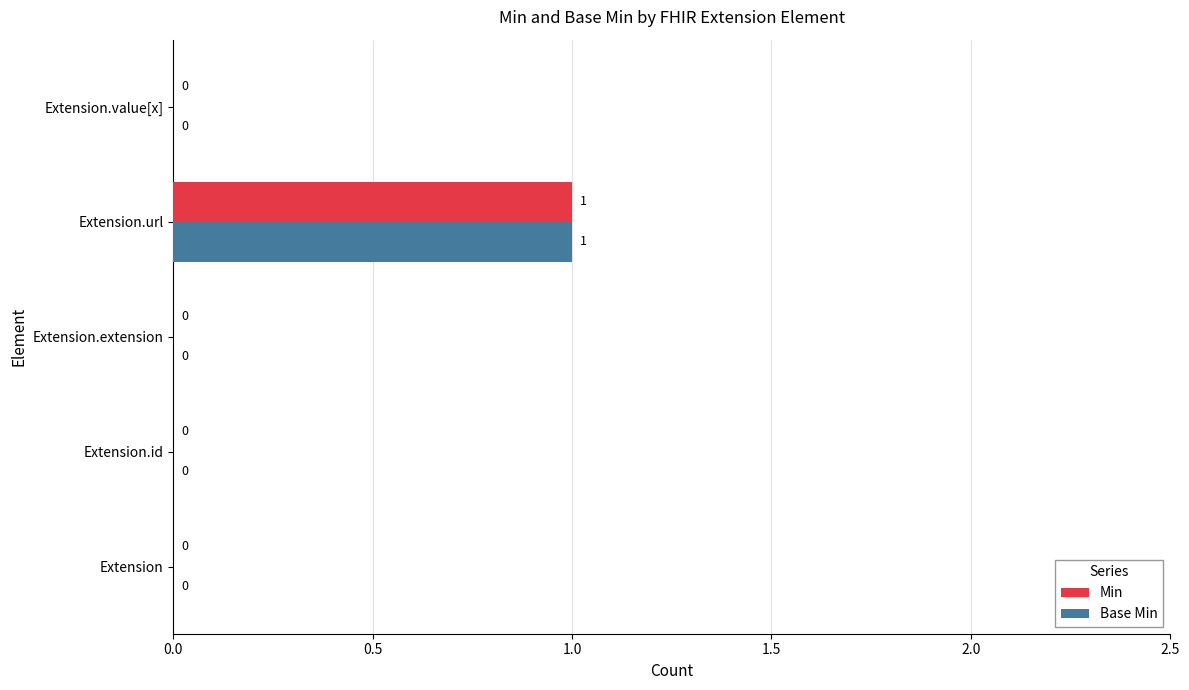

True or false: Base Min has a value of 0 at Extension.extension.

True